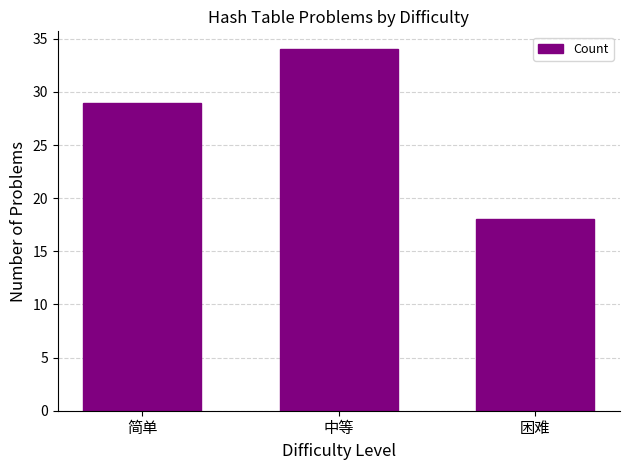

What is the label of the 1st bar from the right?

困难